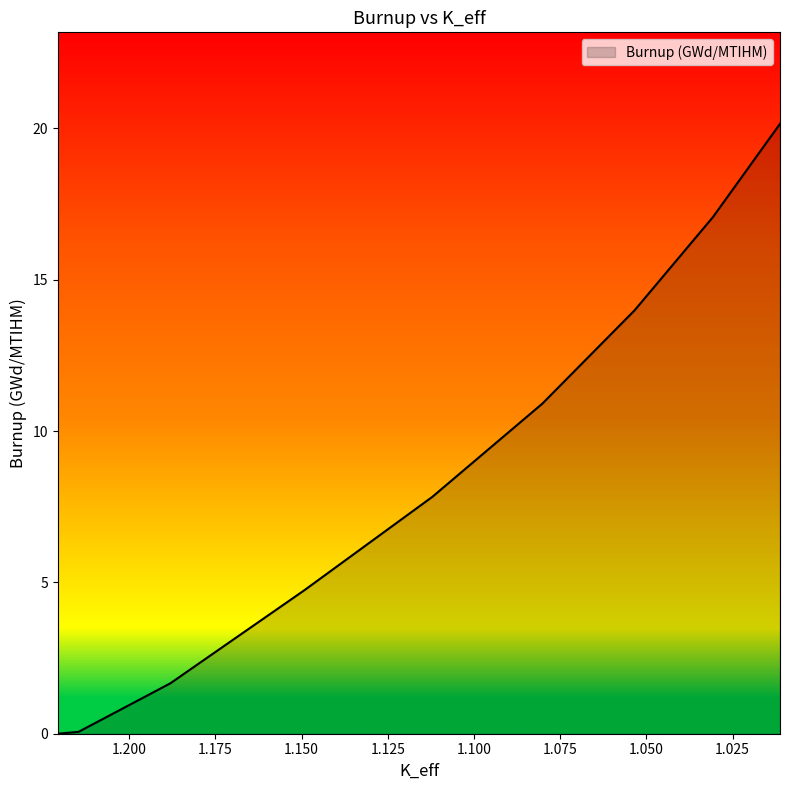

Count the number of data series in this chart.

1